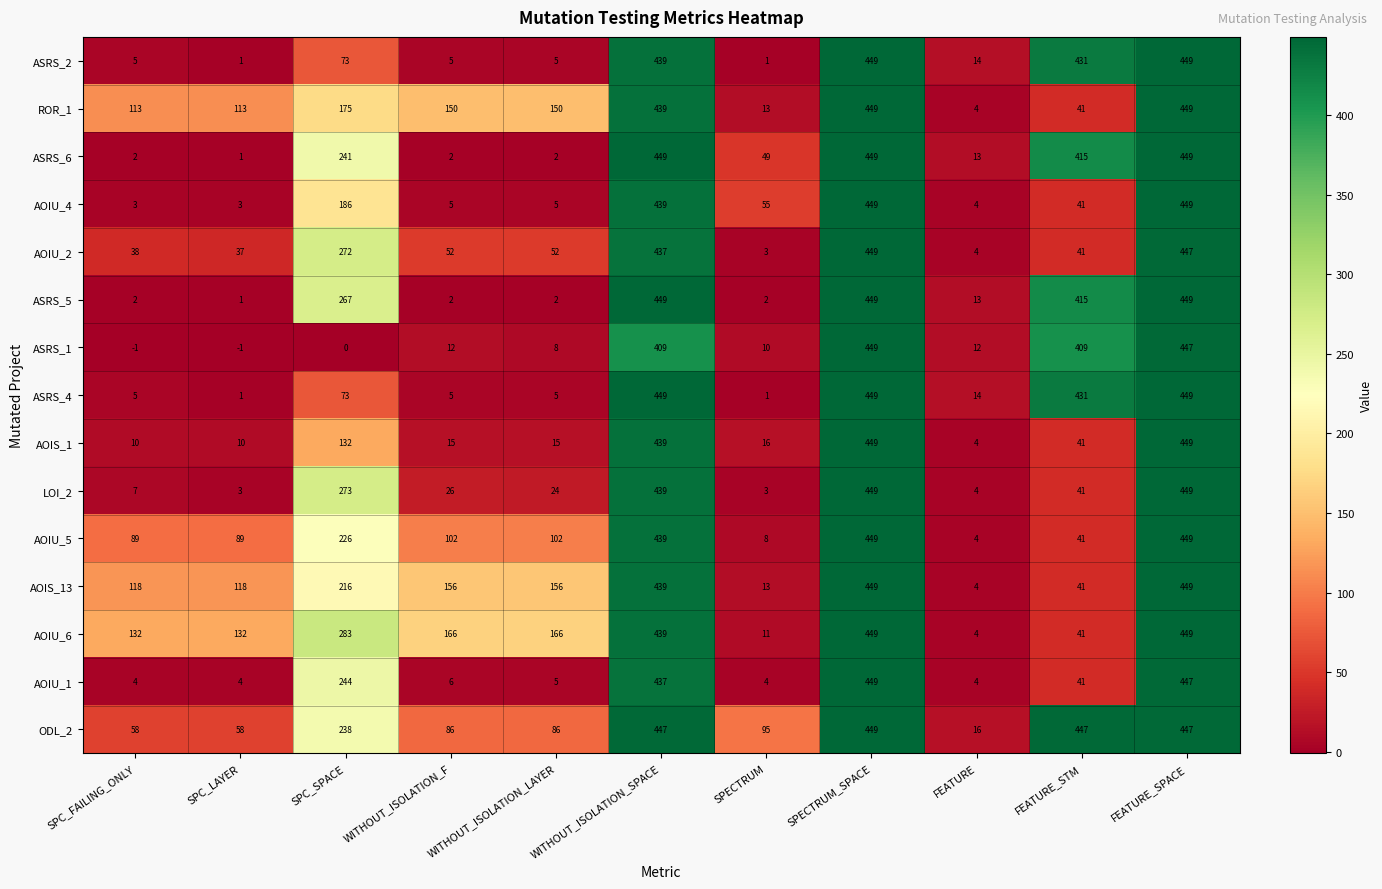

What is the spread (max minus min) of values at SPECTRUM?

94